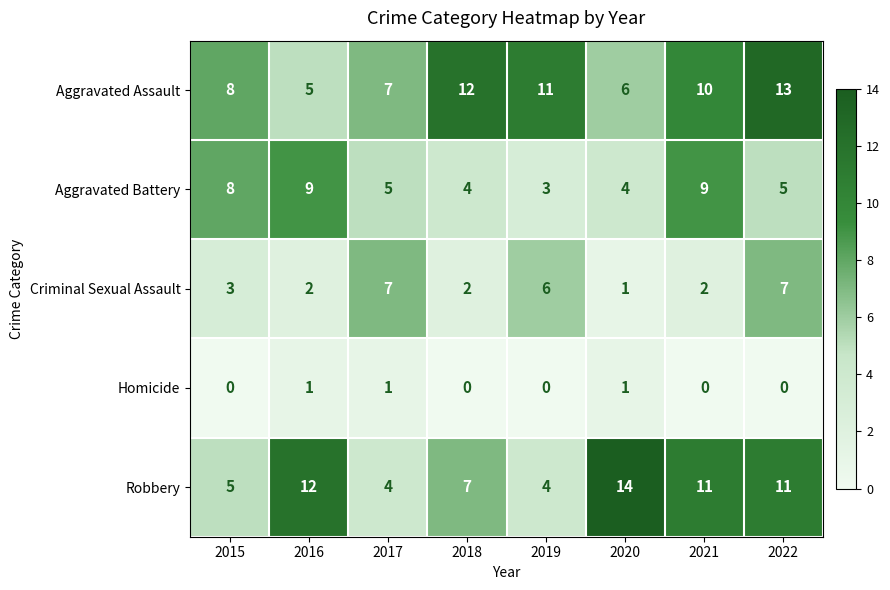

The value of Criminal Sexual Assault at 2019 is 6. True or false?

True